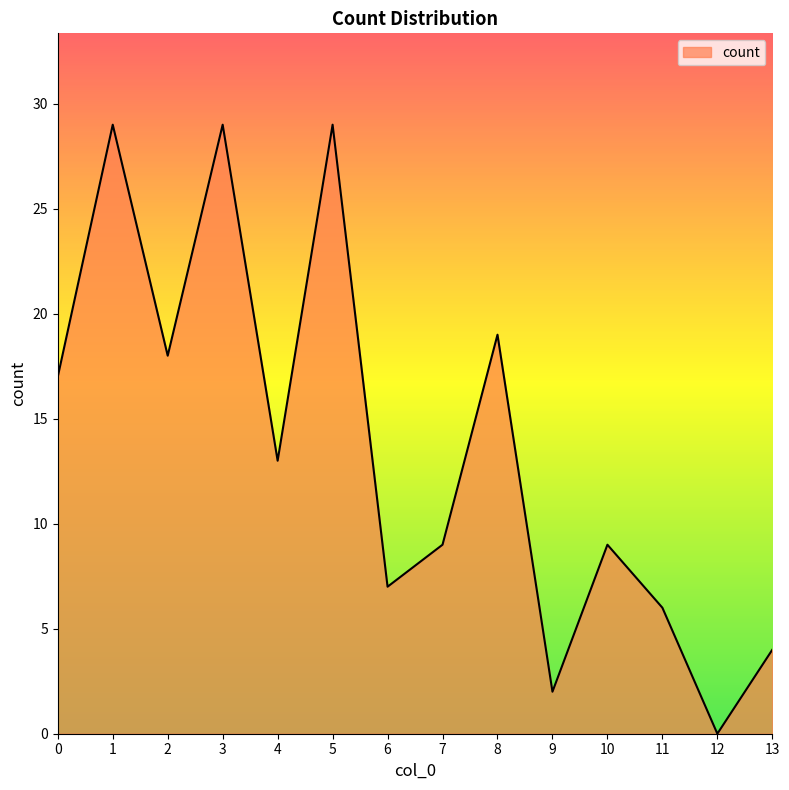

Reading left to right, transcribe all the data shown in this chart.

0=17	1=29	2=18	3=29	4=13	5=29	6=7	7=9	8=19	9=2	10=9	11=6	12=0	13=4